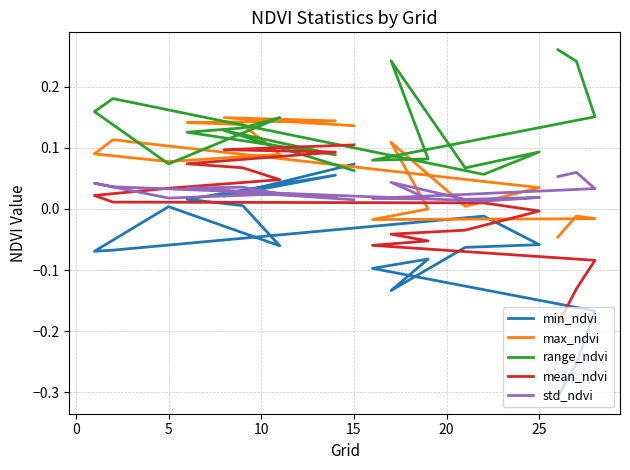

What value does the max_ndvi series have at 10?

0.1